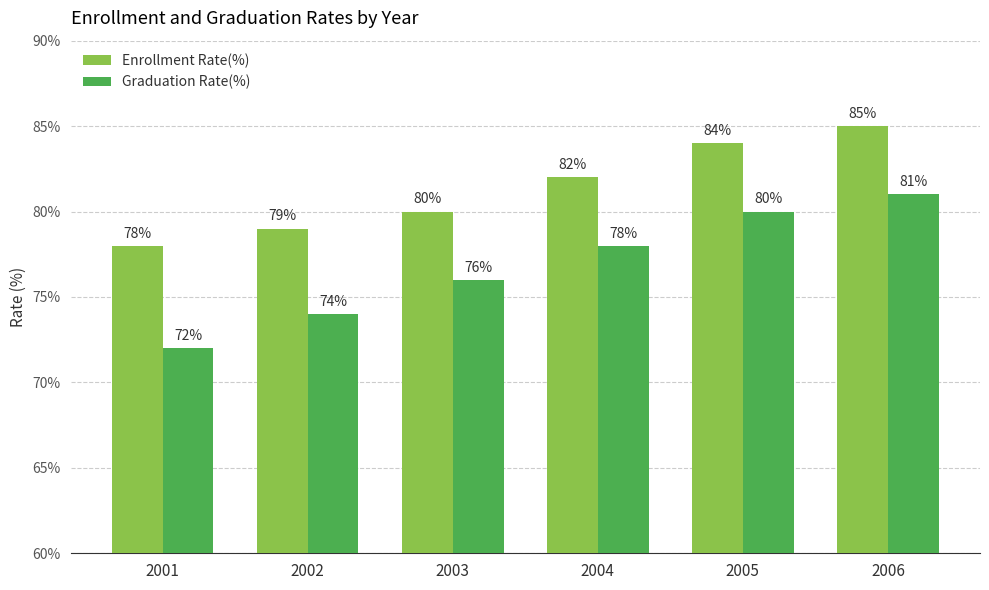

True or false: Enrollment Rate(%) has a value of 119 at 2001.

False